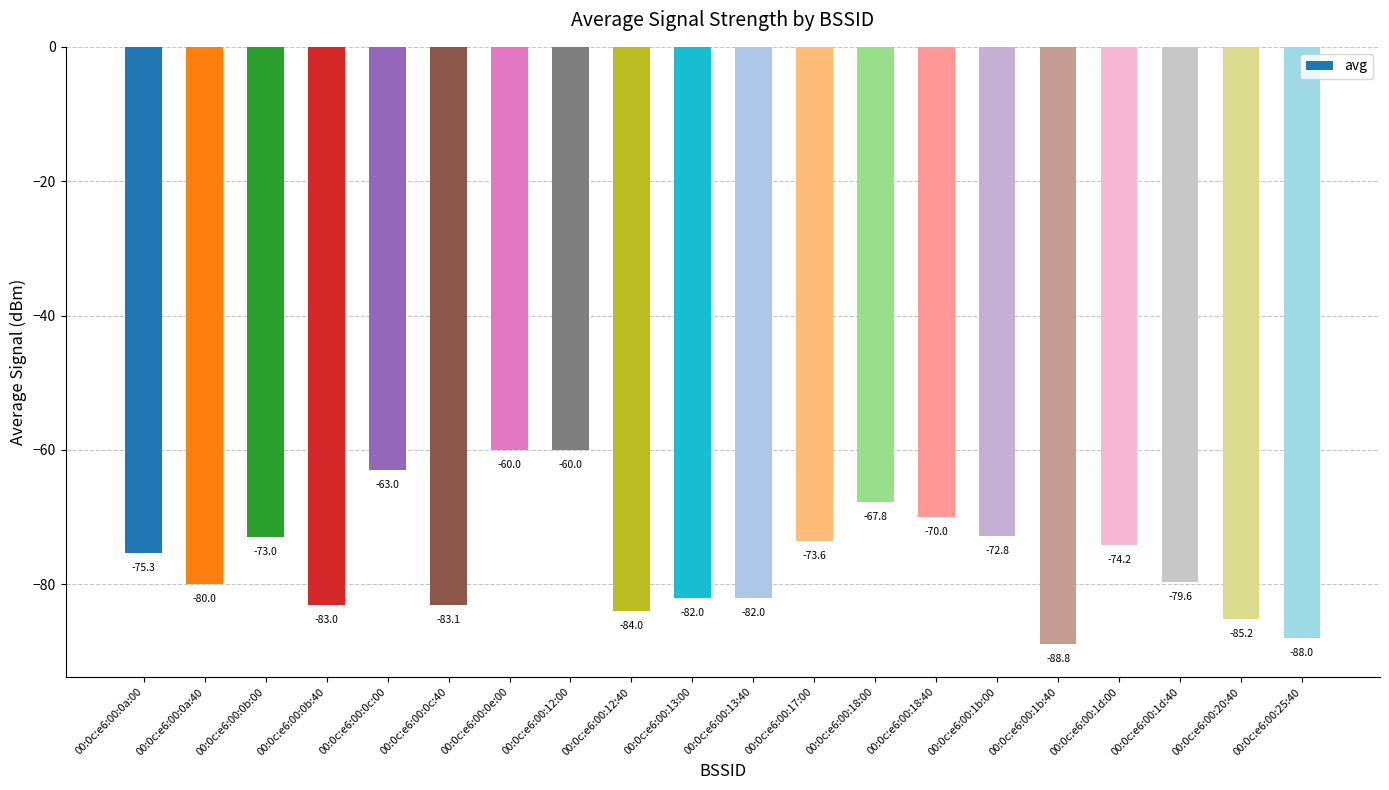

What is the change in value from 00:0c:e6:00:12:00 to 00:0c:e6:00:18:40?

-10.0